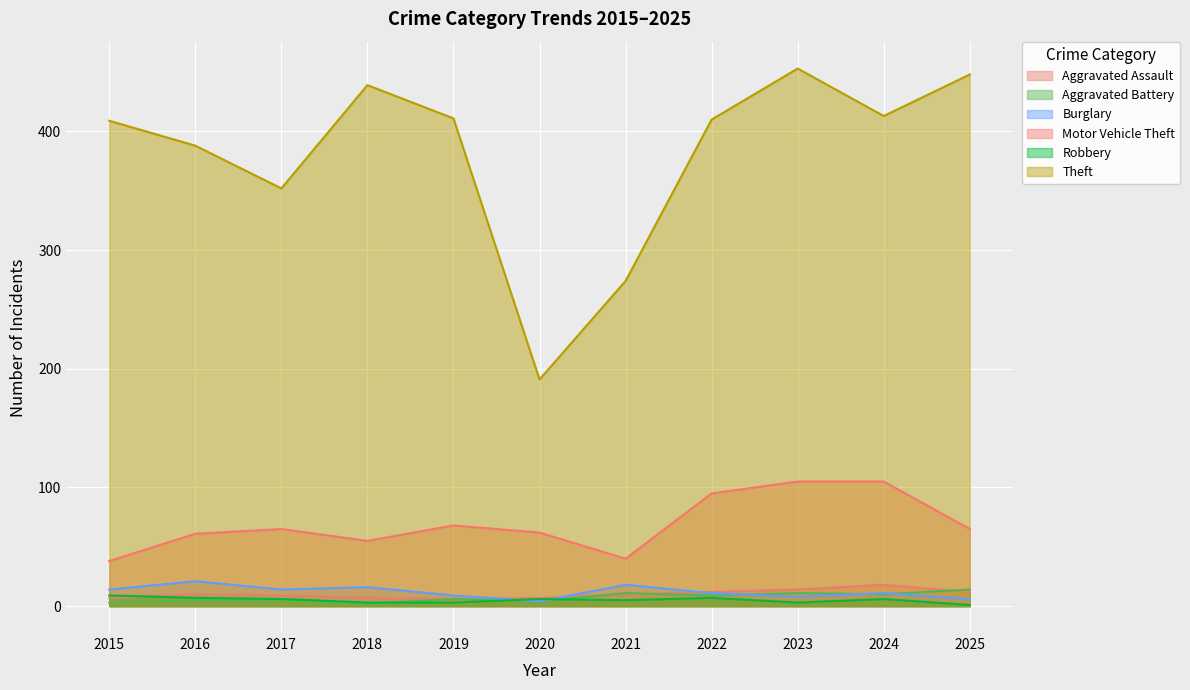

Between 2017 and 2024, which series saw the biggest shift?

Theft